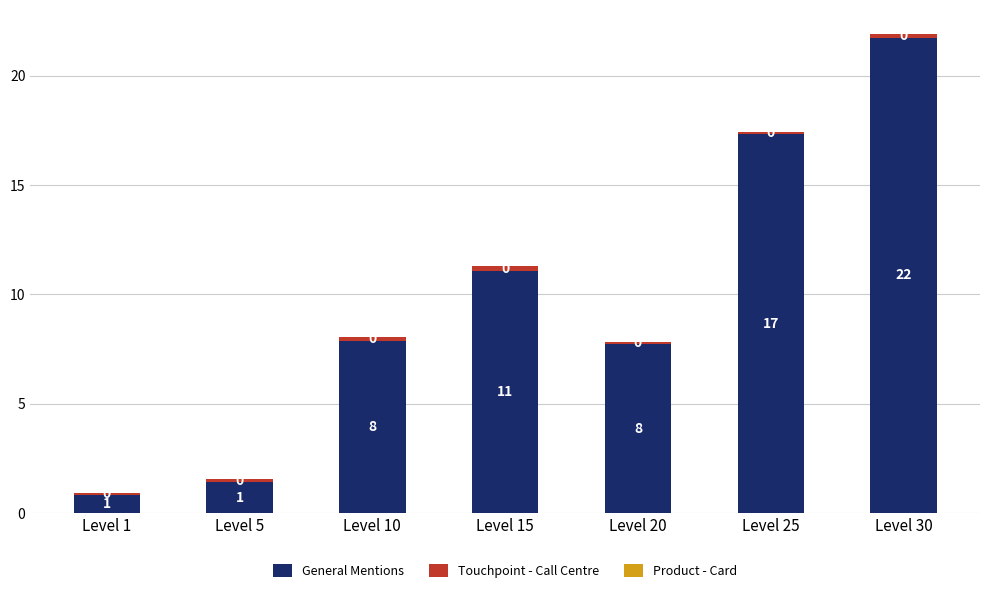

What is the sum of all General Mentions values?

67.9